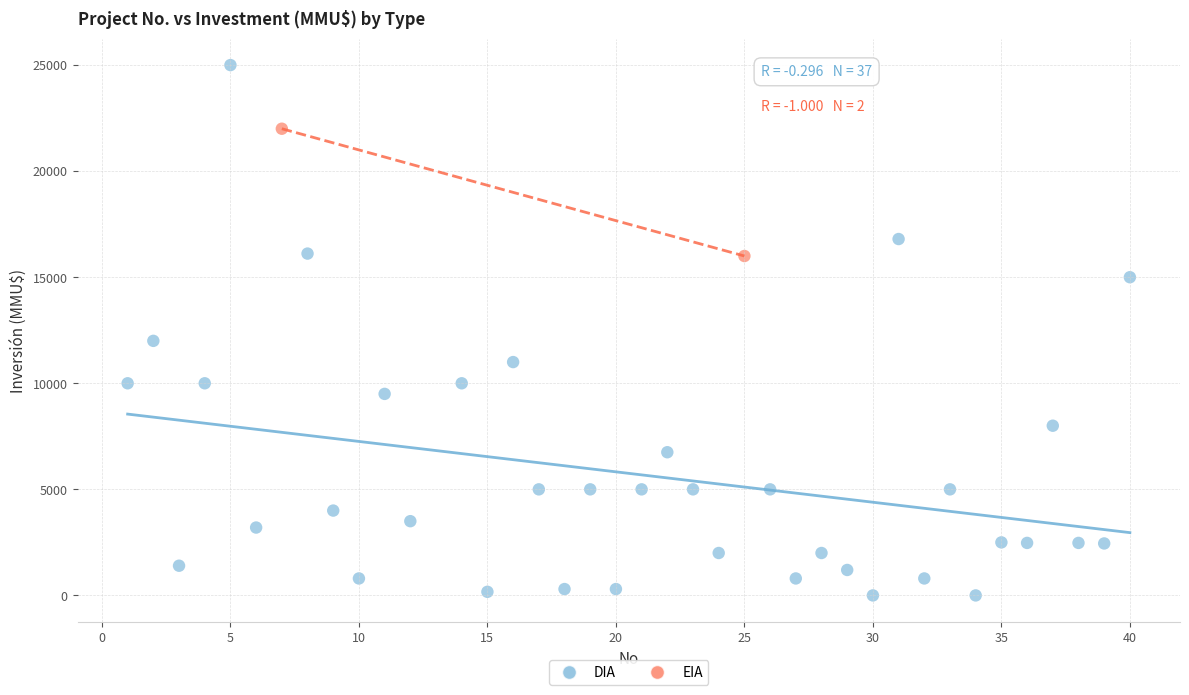

What are all the series names shown in the legend?

DIA, EIA